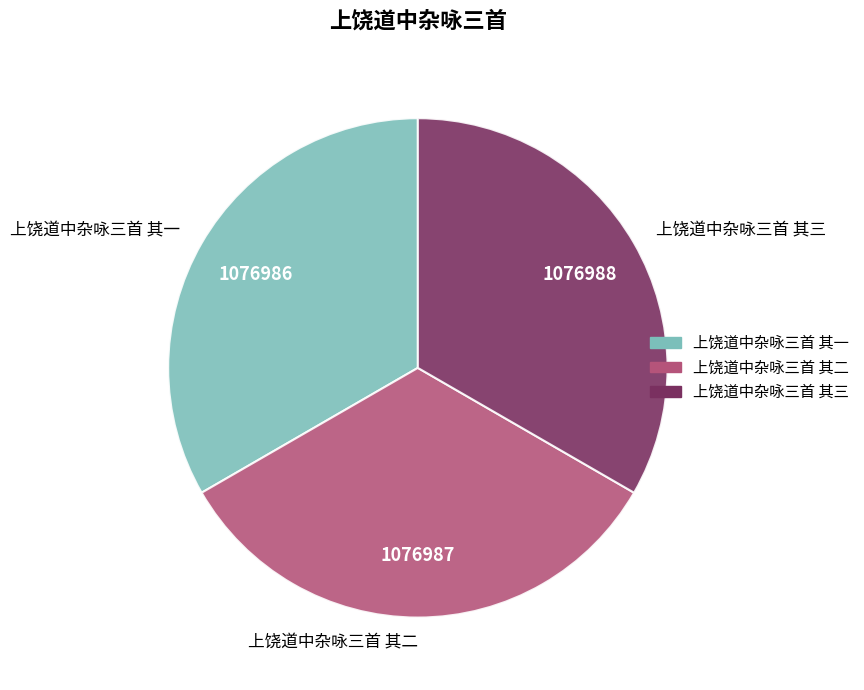

Approximately how many times larger is the value at 上饶道中杂咏三首 其三 compared to 上饶道中杂咏三首 其一?

1.0